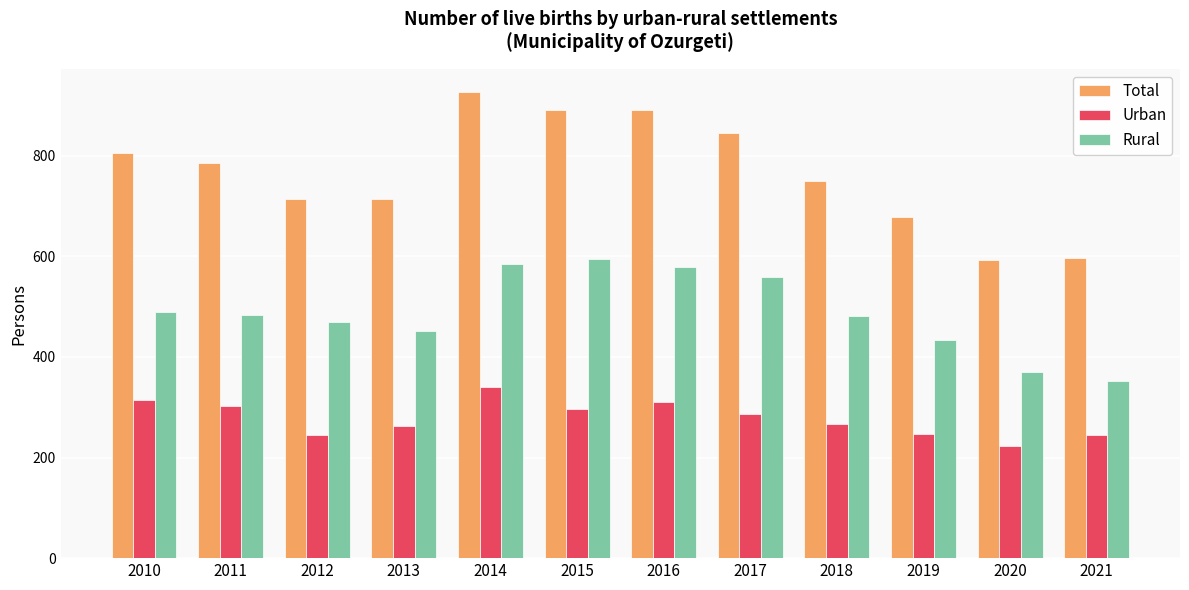

At which label does Urban reach its minimum?

2020